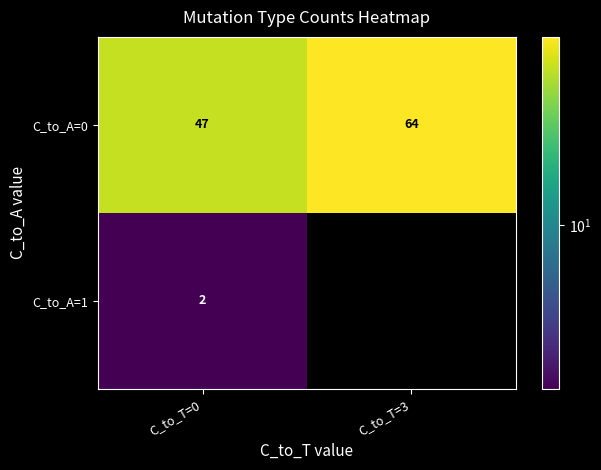

What is the average value of the C_to_A=0 series?

56